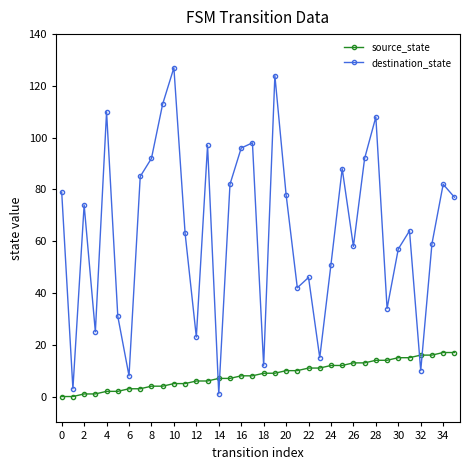

Reading left to right, what are all the values shown in this chart?

source_state: 0	0	1	1	2	2	3	3	4	4	5	5	6	6	7	7	8	8	9	9	10	10	11	11	12	12	13	13	14	14	15	15	16	16	17	17
destination_state: 79	3	74	25	110	31	8	85	92	113	127	63	23	97	1	82	96	98	12	124	78	42	46	15	51	88	58	92	108	34	57	64	10	59	82	77